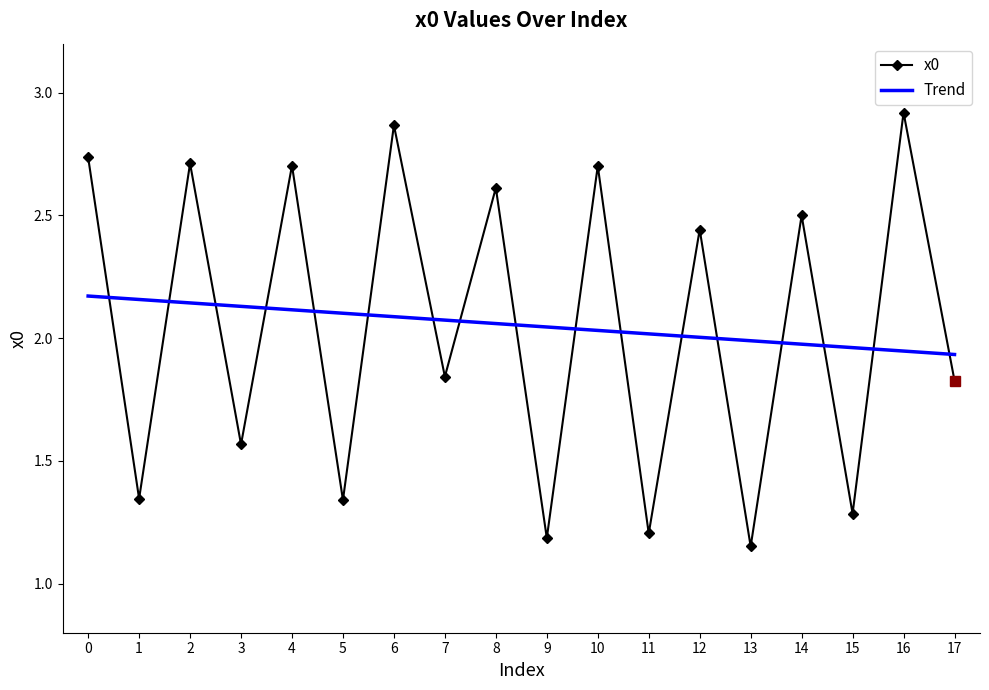

The x0 series shows 3.6 at 4. True or false?

False